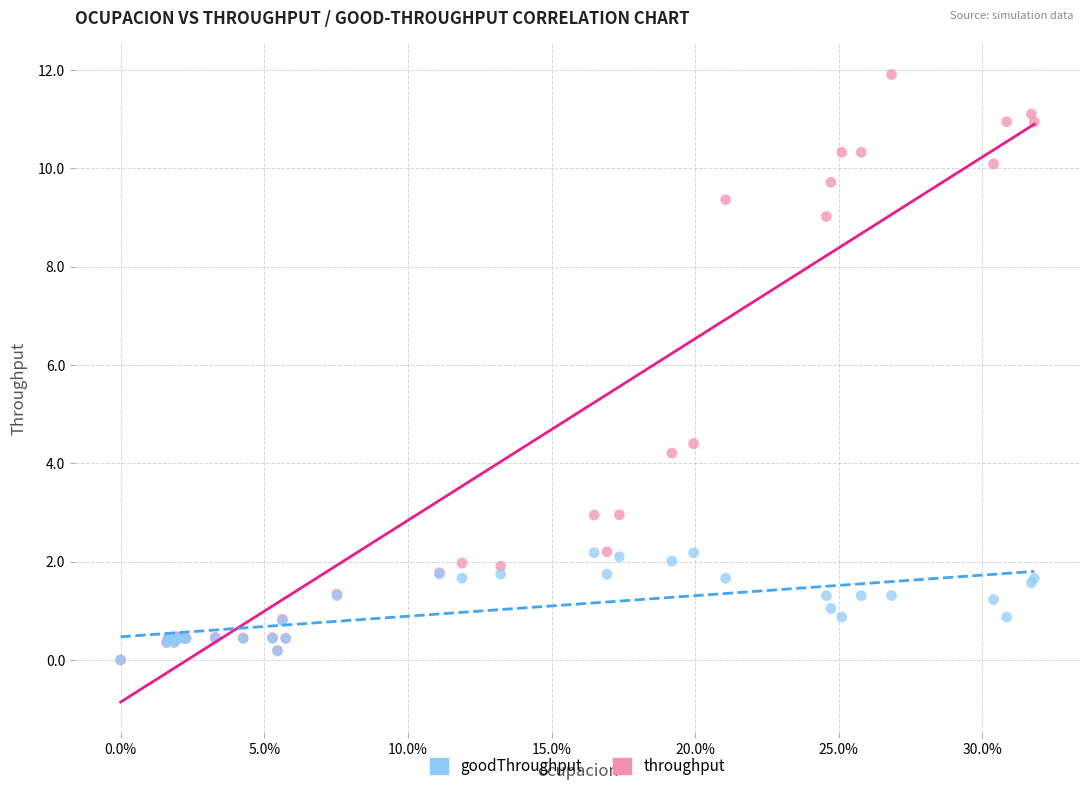

Which series reaches the maximum Y coordinate?

throughput